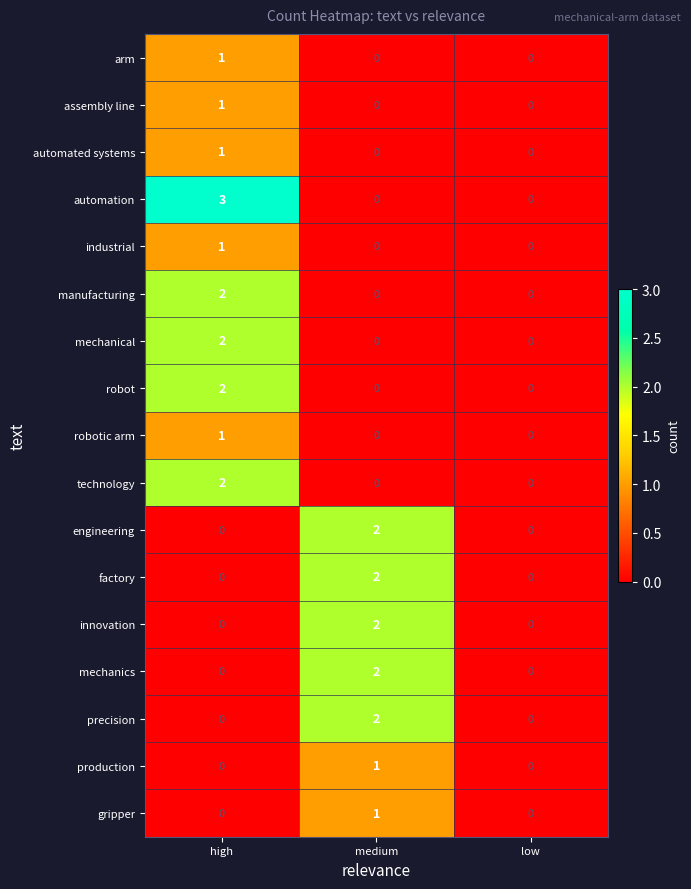

At which category is the sum across all series the highest?

high